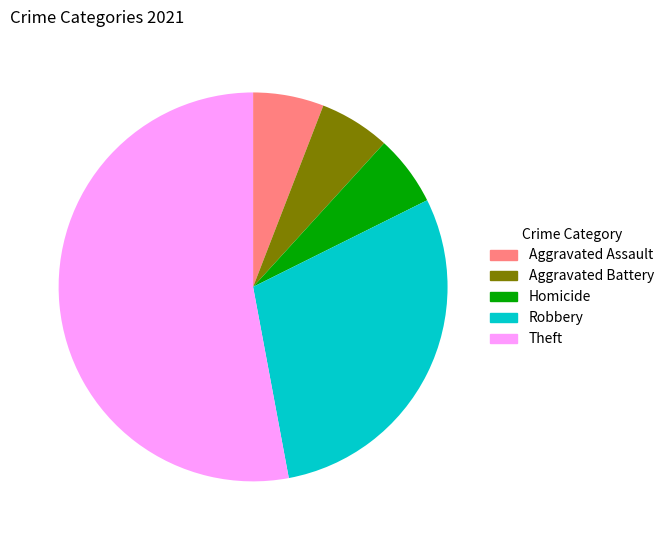

The Aggravated Assault slice represents 12% of the pie. True or false?

False